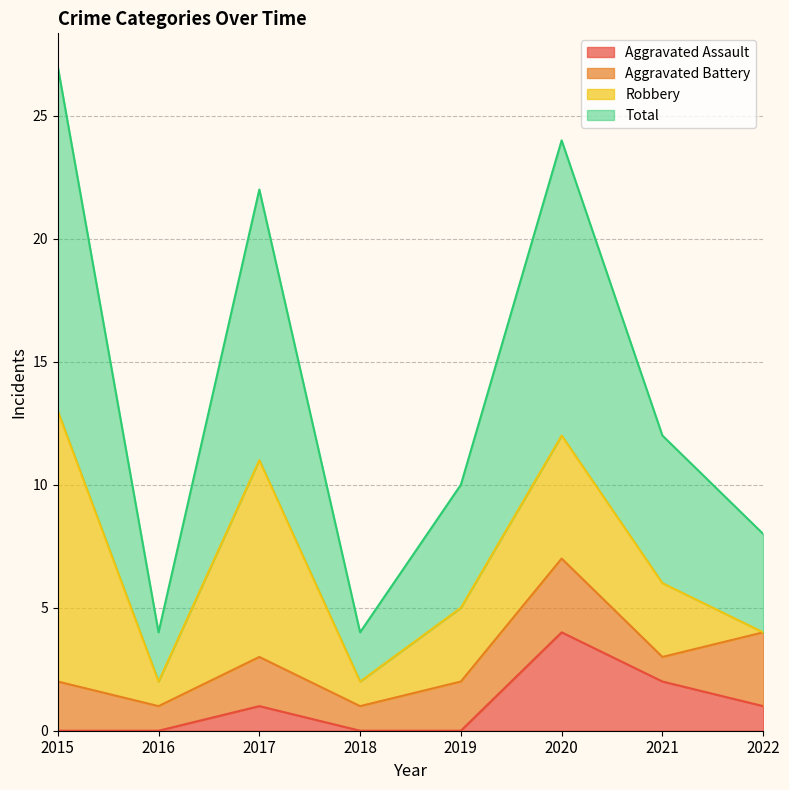

What are all the series names shown in the legend?

Aggravated Assault, Aggravated Battery, Robbery, Total